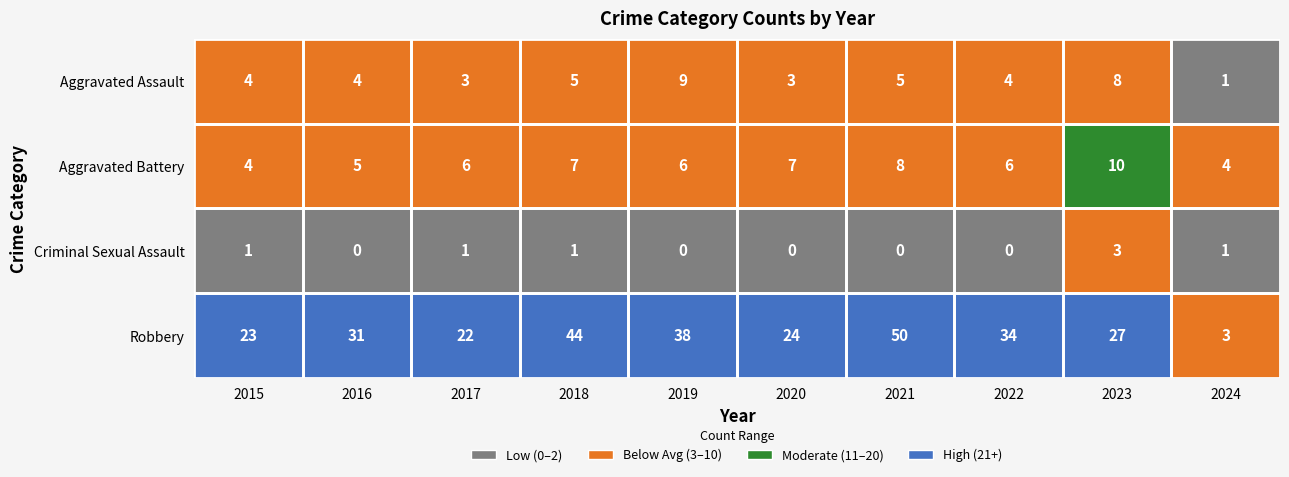

At how many categories does at least one series exceed 2?

10